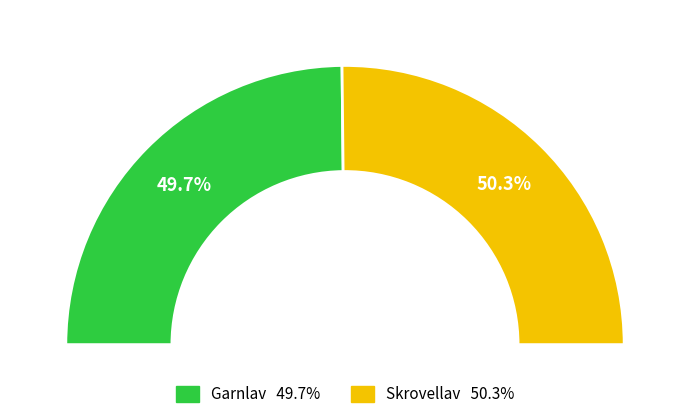

What is the largest slice in the pie chart?

Skrovellav (89604310)